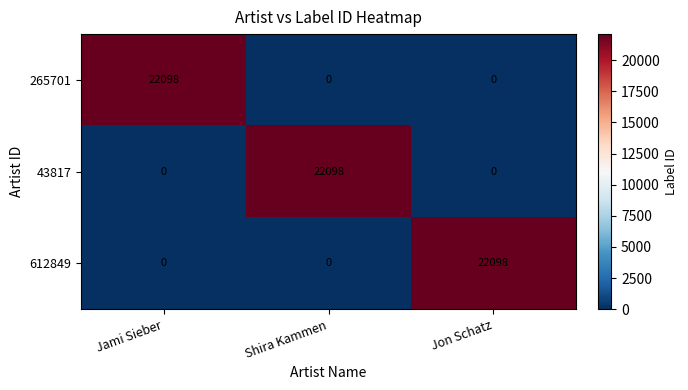

What is the greatest value displayed?

22098